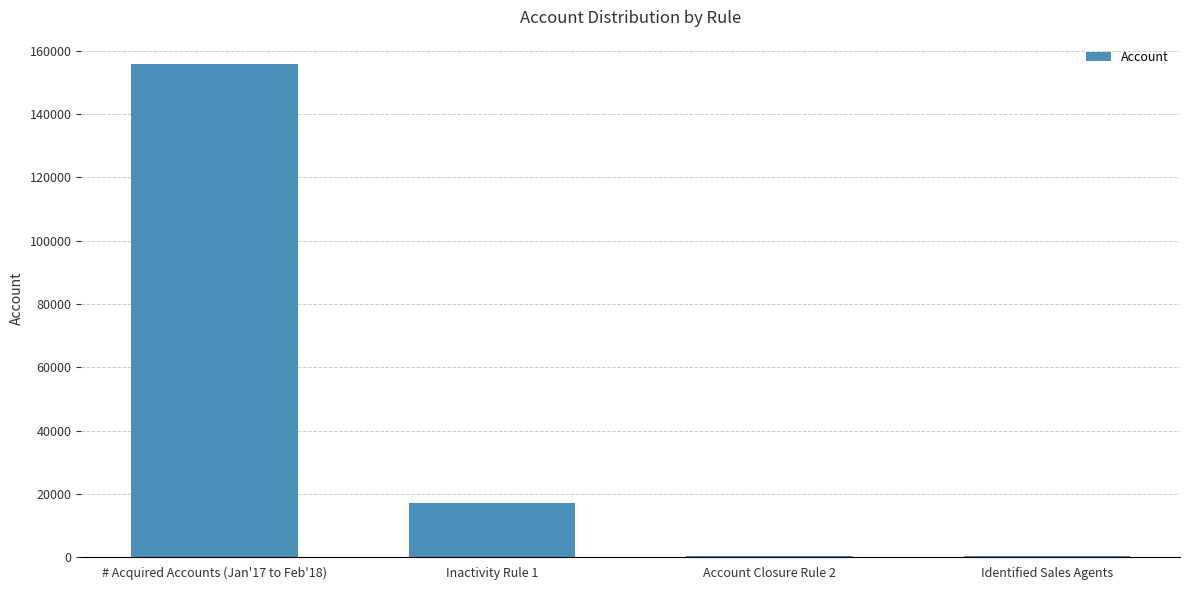

What is the sum of all values?

173329